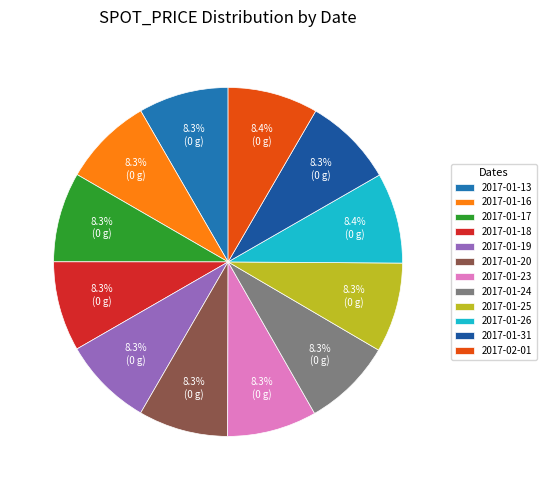

Count the number of slices in the pie.

12